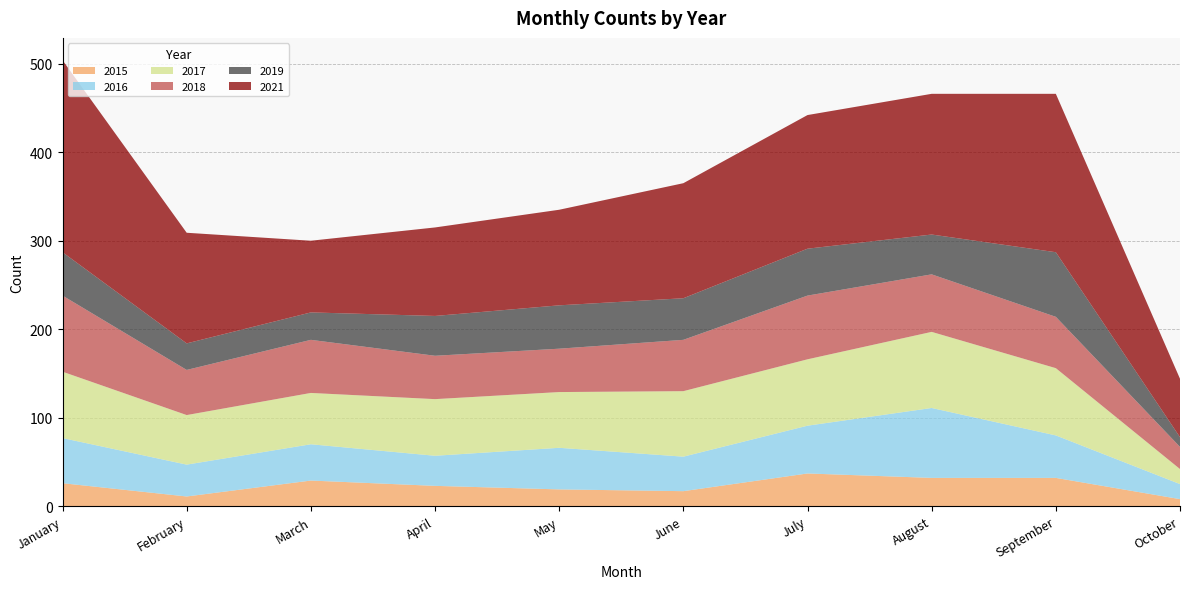

Reading left to right, what are all the values shown in this chart?

2015: January=26	February=11	March=29	April=23	May=19	June=17	July=37	August=32	September=32	October=8
2016: January=51	February=36	March=41	April=34	May=47	June=39	July=54	August=79	September=48	October=17
2017: January=75	February=56	March=58	April=64	May=63	June=74	July=75	August=86	September=76	October=17
2018: January=86	February=51	March=60	April=49	May=49	June=58	July=72	August=65	September=58	October=25
2019: January=49	February=30	March=31	April=45	May=49	June=47	July=53	August=45	September=73	October=11
2021: January=217	February=125	March=81	April=100	May=108	June=130	July=151	August=159	September=179	October=66